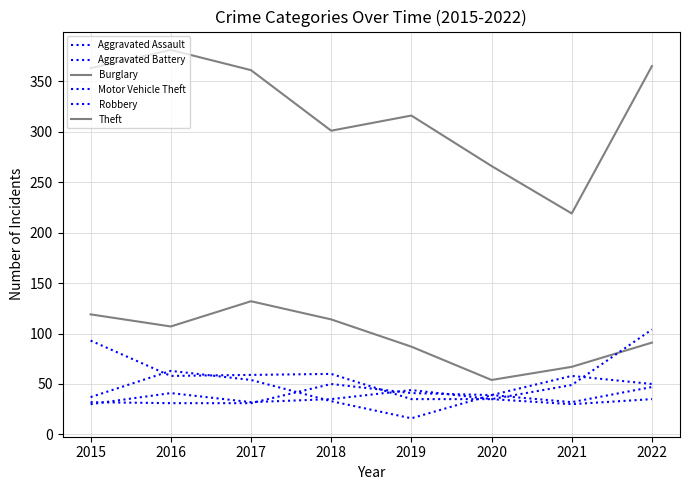

At which label does Aggravated Assault first exceed 39?

2018